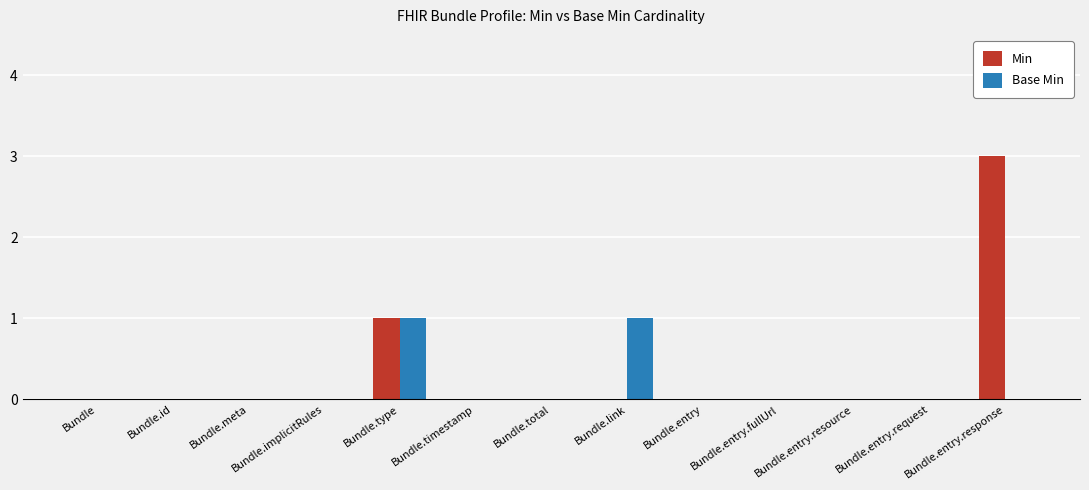

Reading left to right, transcribe all the data shown in this chart.

Min: Bundle=0	Bundle.id=0	Bundle.meta=0	Bundle.implicitRules=0	Bundle.type=1	Bundle.timestamp=0	Bundle.total=0	Bundle.link=0	Bundle.entry=0	Bundle.entry.fullUrl=0	Bundle.entry.resource=0	Bundle.entry.request=0	Bundle.entry.response=3
Base Min: Bundle=0	Bundle.id=0	Bundle.meta=0	Bundle.implicitRules=0	Bundle.type=1	Bundle.timestamp=0	Bundle.total=0	Bundle.link=1	Bundle.entry=0	Bundle.entry.fullUrl=0	Bundle.entry.resource=0	Bundle.entry.request=0	Bundle.entry.response=0